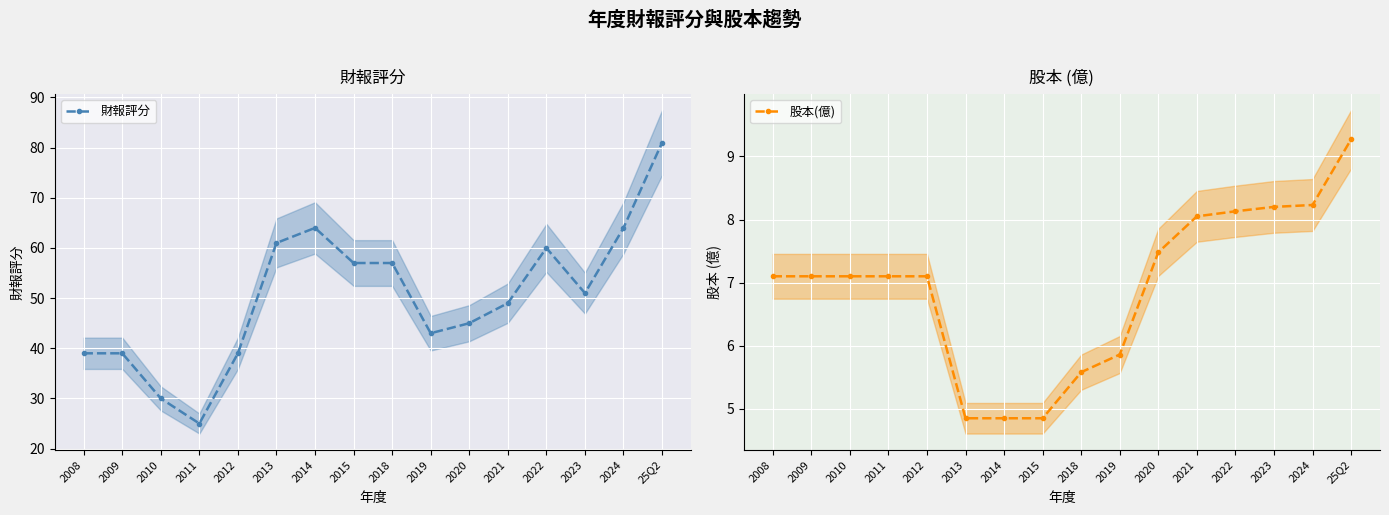

How many data points in 財報評分 are above 51?

7